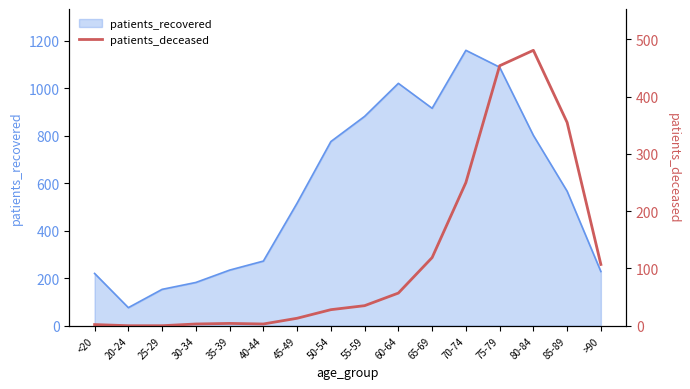

At which category does the data reach its first local peak?

35-39